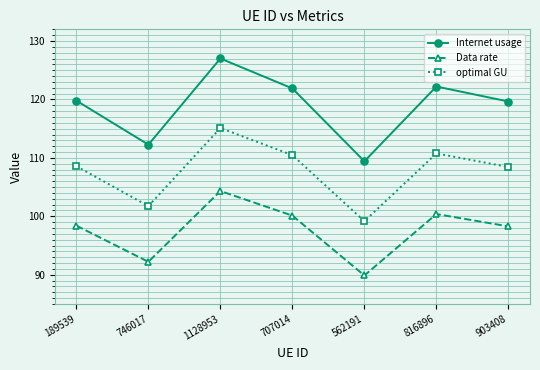

True or false: Internet usage has a value of 167.7 at 746017.

False